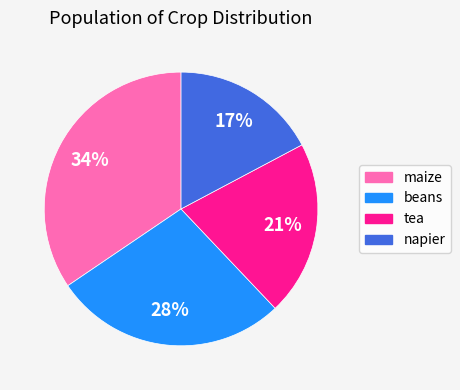

Is there a majority slice in this chart?

No